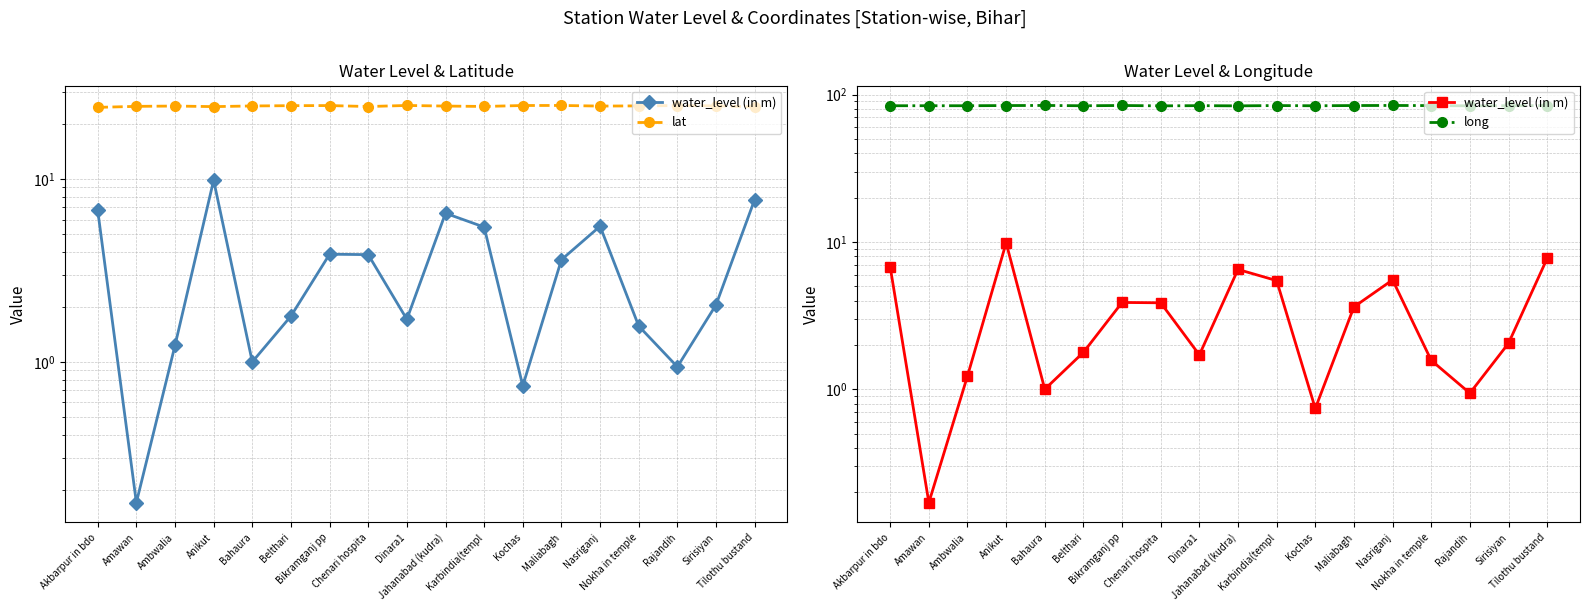

Reading right to left, extract all data points from this chart.

water_level (in m): Tilothu bustand=7.7	Sirisiyan=2.0	Rajandih=0.9	Nokha in temple=1.6	Nasriganj=5.5	Maliabagh=3.6	Kochas=0.7	Karbindia(templ=5.5	Jahanabad (kudra)=6.5	Dinara1=1.7	Chenari hospita=3.9	Bikramganj pp=3.9	Belthari=1.8	Bahaura=1.0	Anikut=9.8	Ambwalia=1.2	Amawan=0.2	Akbarpur in bdo=6.7
lat: Tilothu bustand=24.8	Sirisiyan=25.1	Rajandih=25.2	Nokha in temple=25.1	Nasriganj=25.1	Maliabagh=25.3	Kochas=25.2	Karbindia(templ=24.9	Jahanabad (kudra)=25.1	Dinara1=25.3	Chenari hospita=24.9	Bikramganj pp=25.2	Belthari=25.2	Bahaura=25.1	Anikut=24.9	Ambwalia=25.1	Amawan=25.0	Akbarpur in bdo=24.7
long: Tilothu bustand=84.1	Sirisiyan=83.9	Rajandih=83.8	Nokha in temple=84.1	Nasriganj=84.3	Maliabagh=84.2	Kochas=83.9	Karbindia(templ=84.2	Jahanabad (kudra)=83.8	Dinara1=84.1	Chenari hospita=83.8	Bikramganj pp=84.3	Belthari=83.9	Bahaura=84.3	Anikut=84.2	Ambwalia=83.9	Amawan=84.0	Akbarpur in bdo=83.9